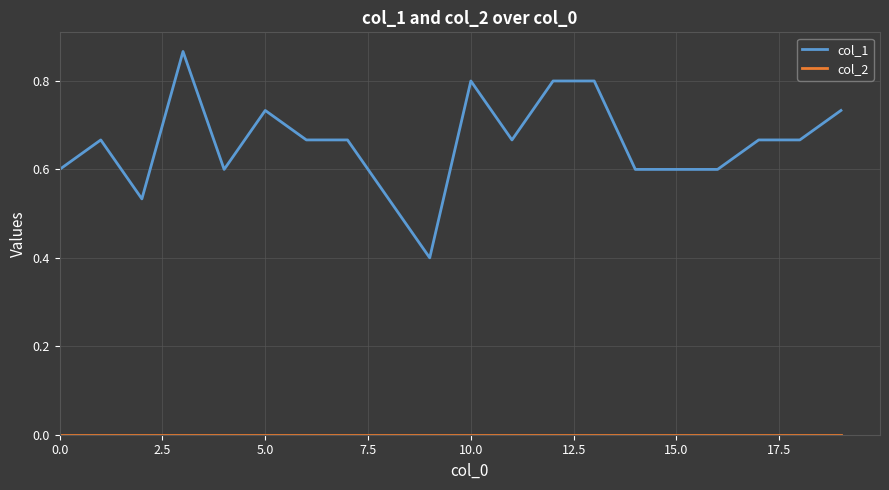

Which series has the widest spread of values?

col_1